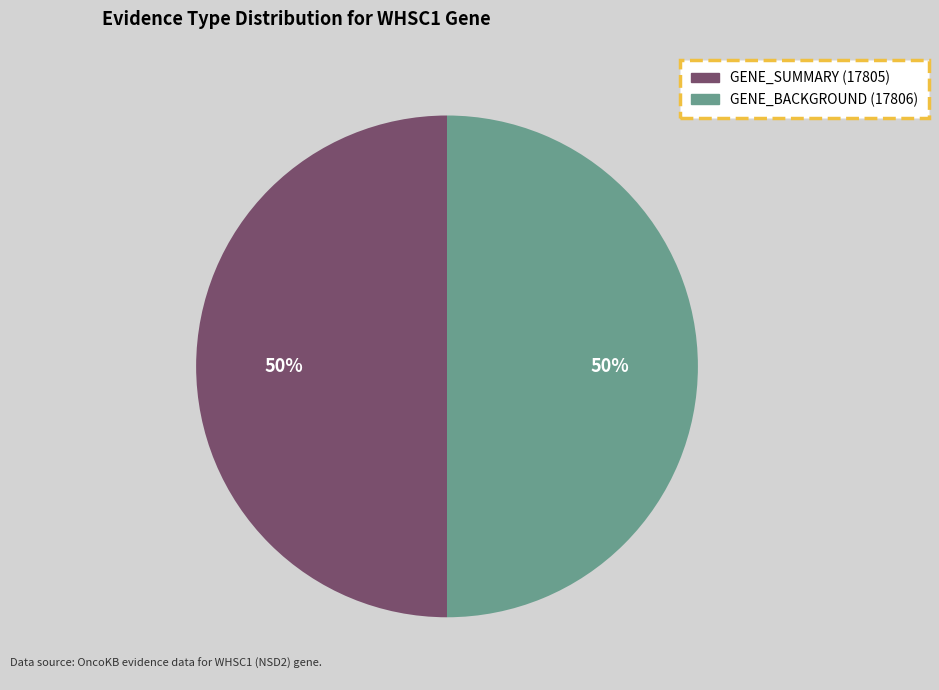

Count the number of slices in the pie.

2